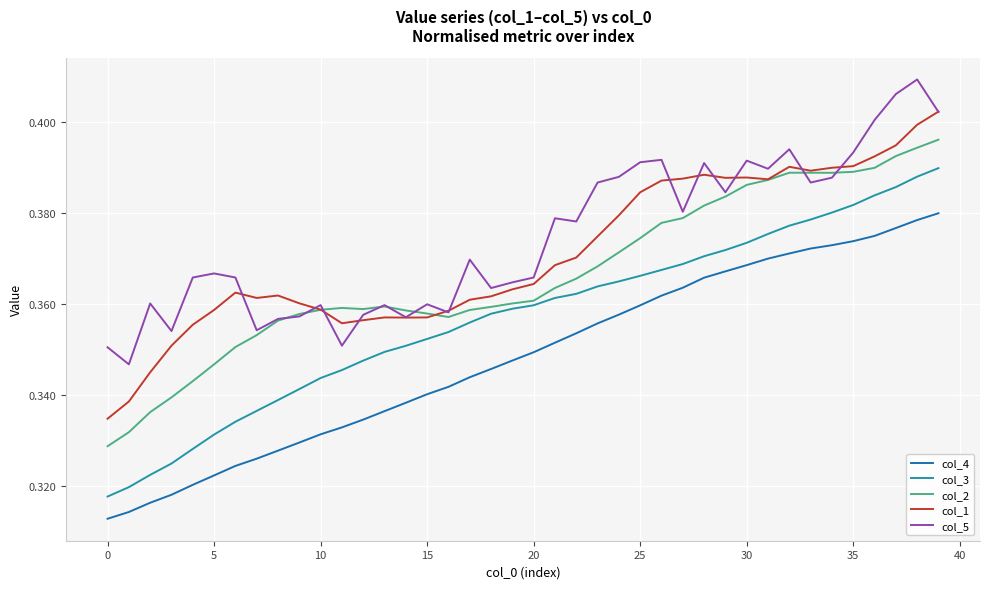

List the series in order of their peak value, lowest first.

col_4, col_3, col_2, col_1, col_5